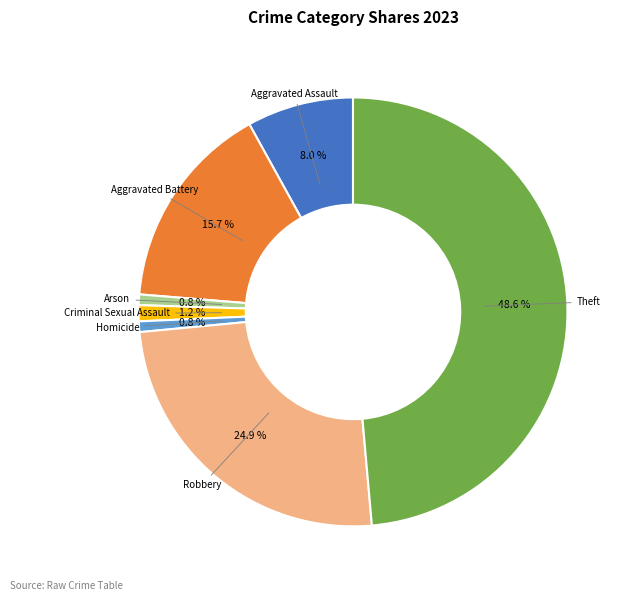

Is there a majority slice in this chart?

No